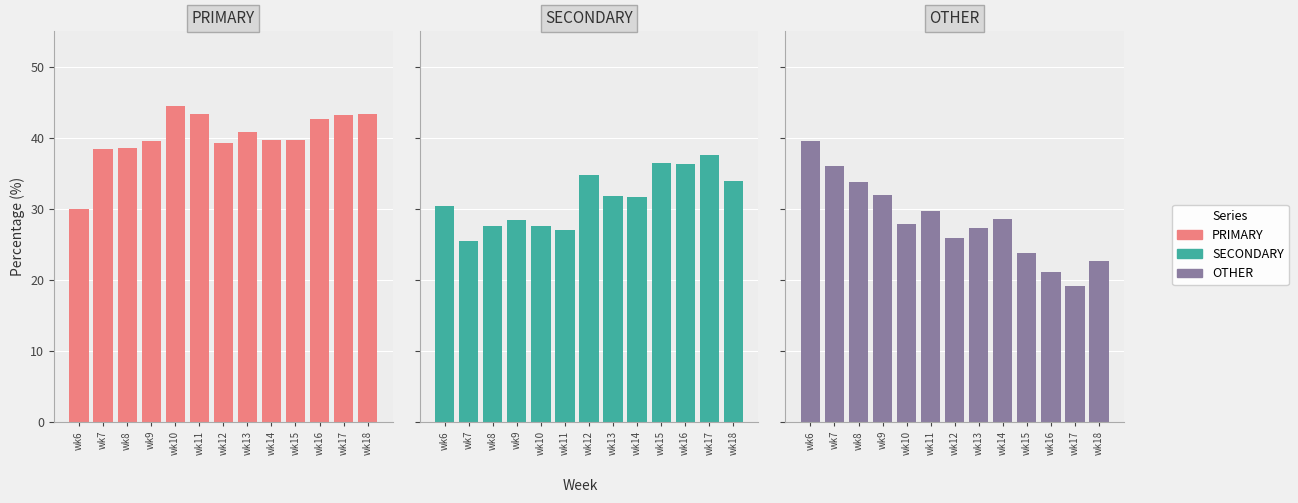

Is it true that OTHER equals 7.3 at wk13?

False